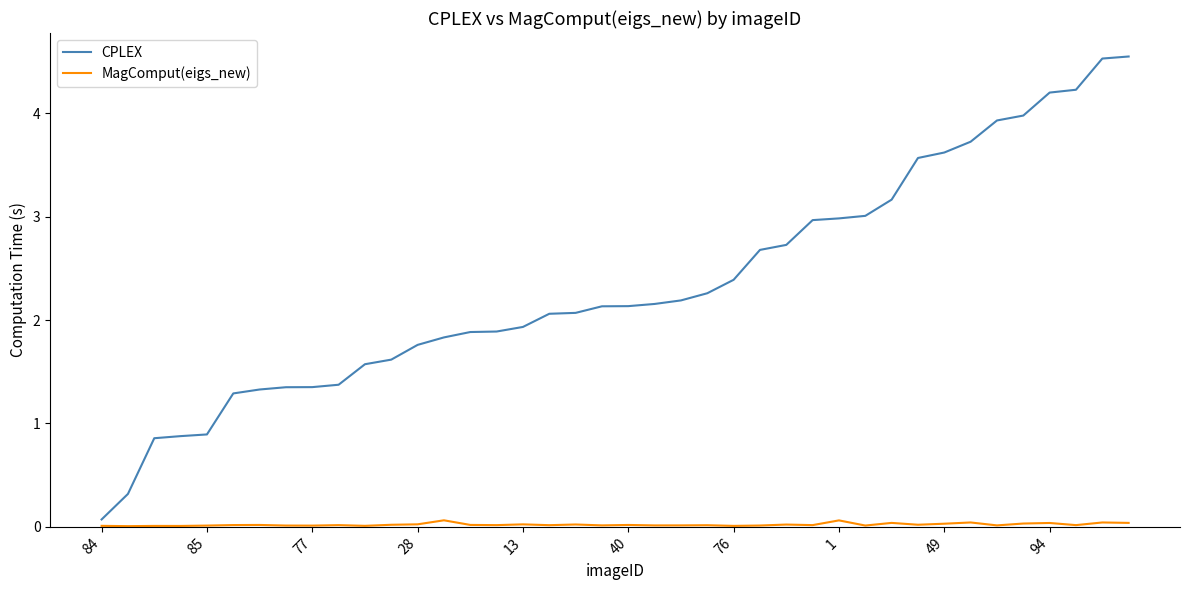

Which series has the largest total across all categories?

CPLEX